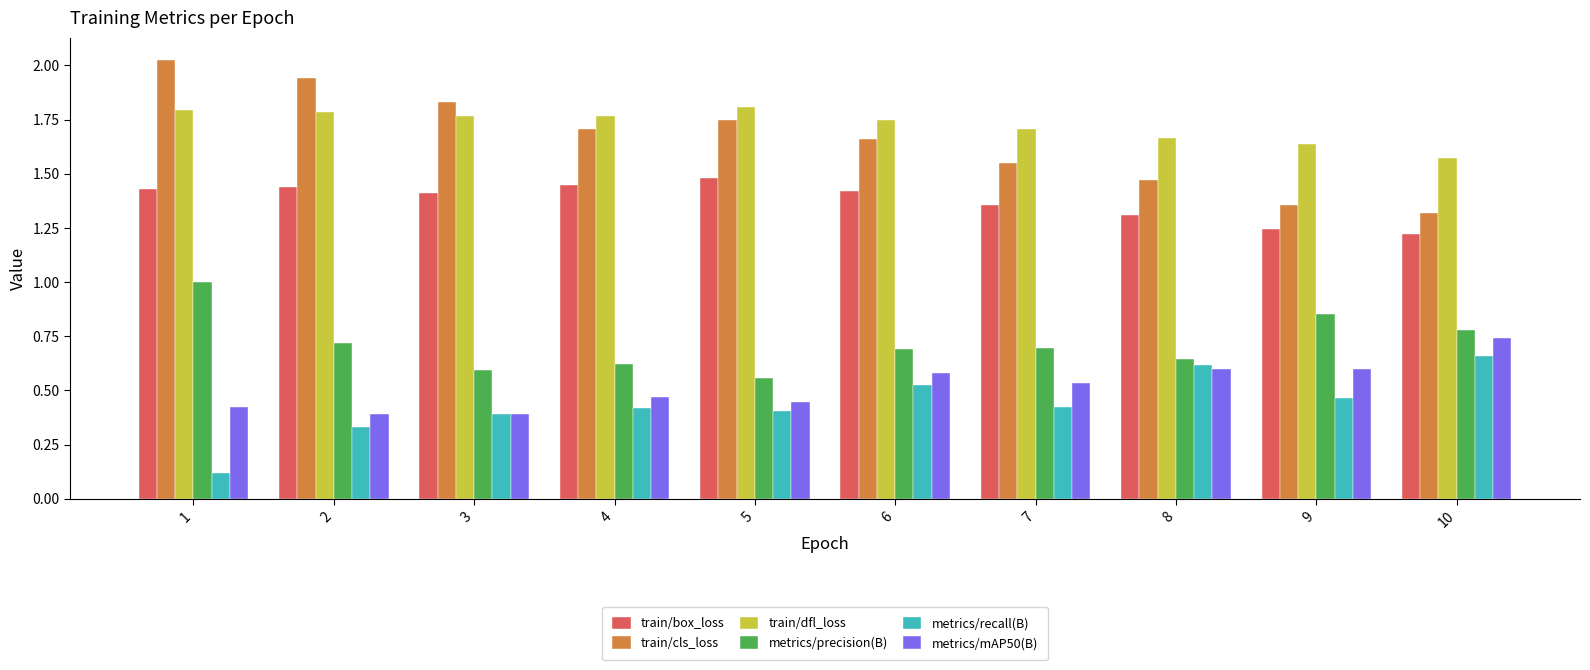

Rank the series at 9 from lowest to highest value.

metrics/recall(B), metrics/mAP50(B), metrics/precision(B), train/box_loss, train/cls_loss, train/dfl_loss